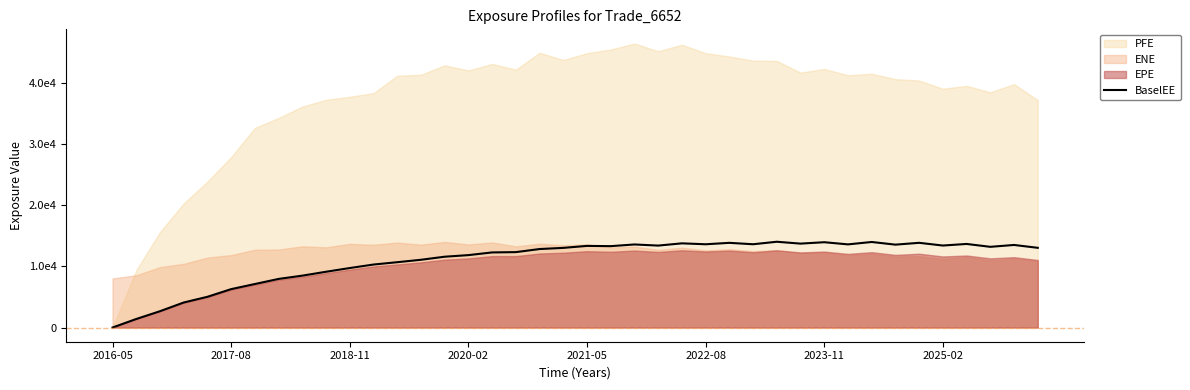

What is the change in value from 18 to 30?

+1115.4